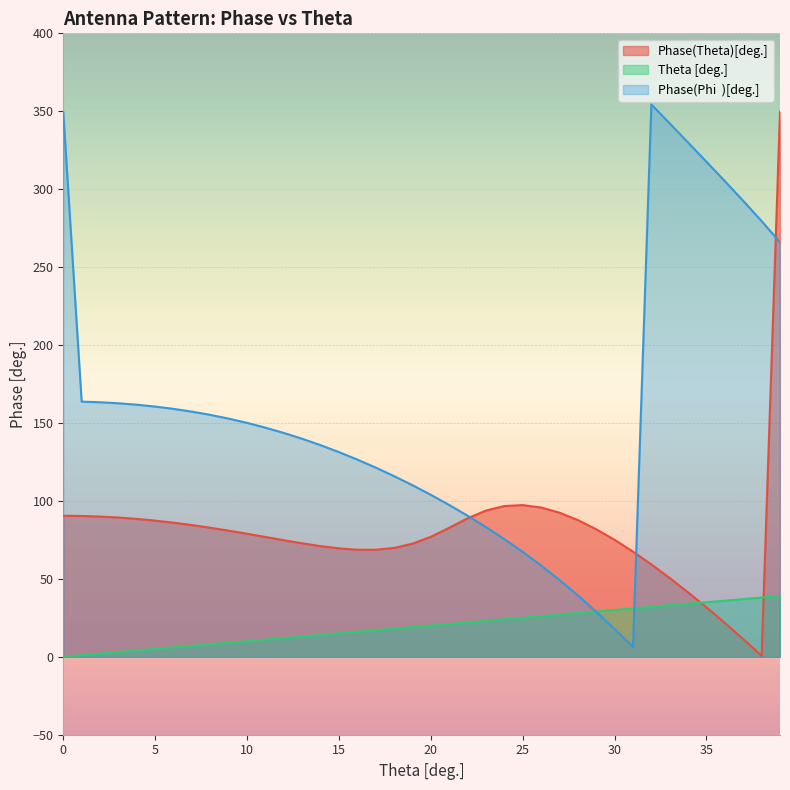

At how many categories does at least one series exceed 297?

7